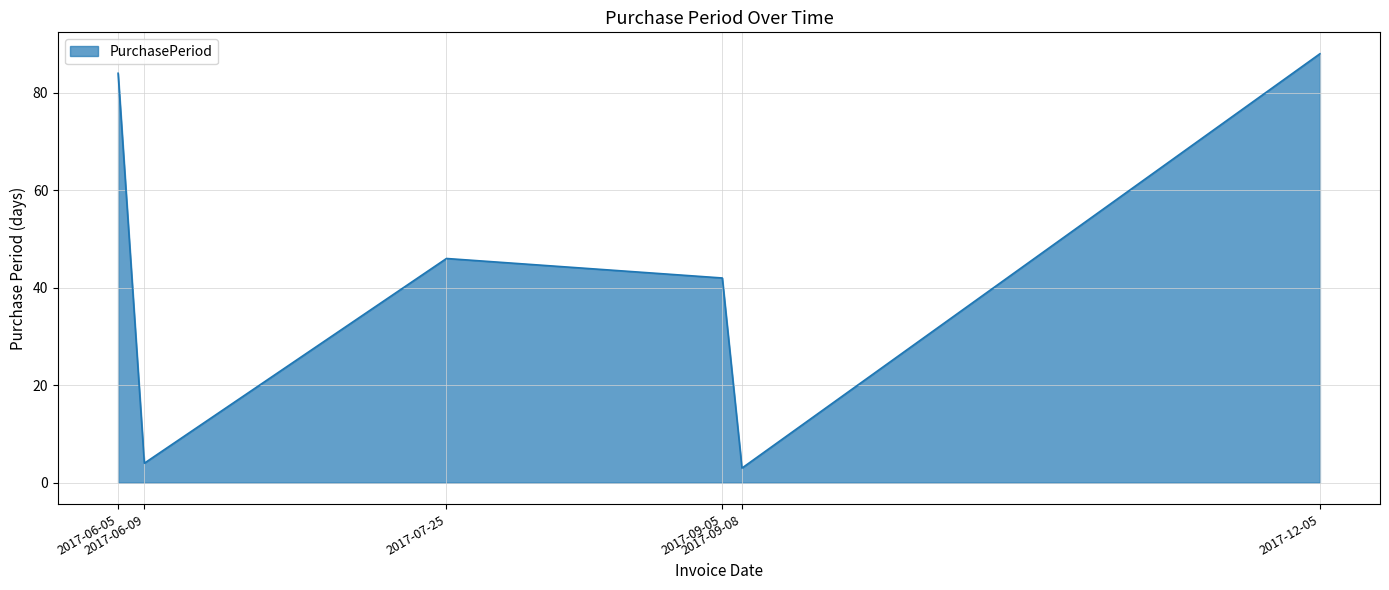

What is the sum of the values at 2017-09-05 and 2017-12-05?

130